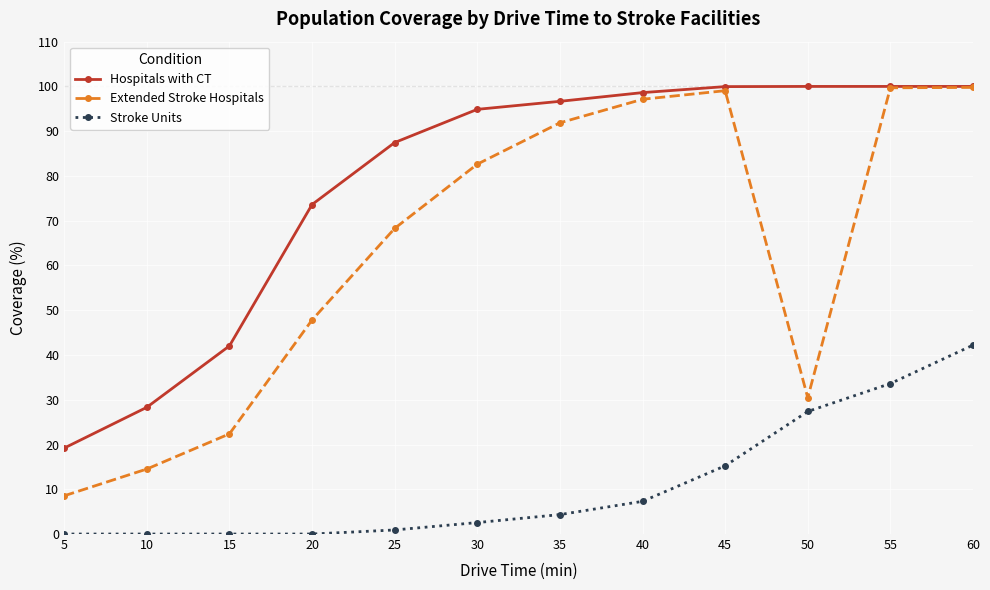

How many data points does each series have?

12